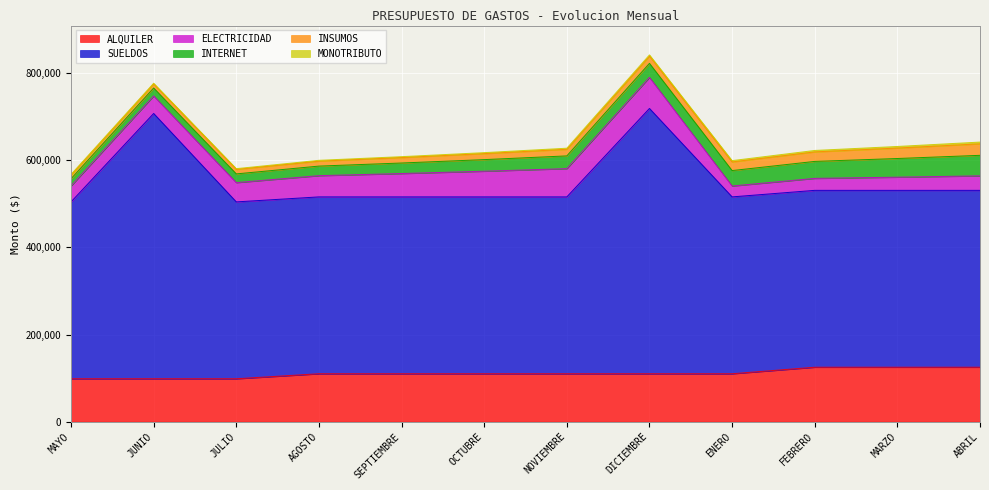

Where does the INSUMOS series first go above 15150?

NOVIEMBRE